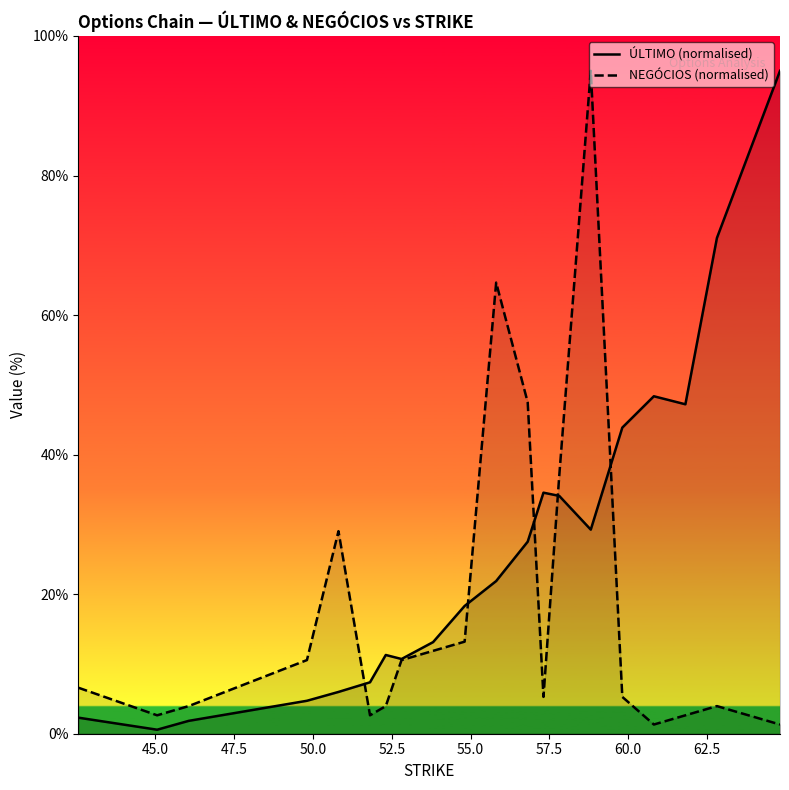

How many times do ÚLTIMO (normalised) and NEGÓCIOS (normalised) cross each other?

5